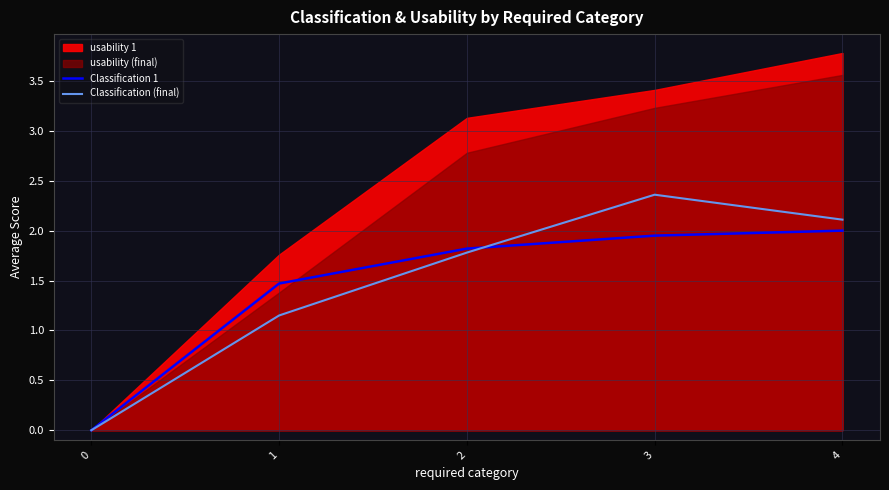

Between which two adjacent categories do Classification 1 and Classification (final) first intersect?

2 and 3